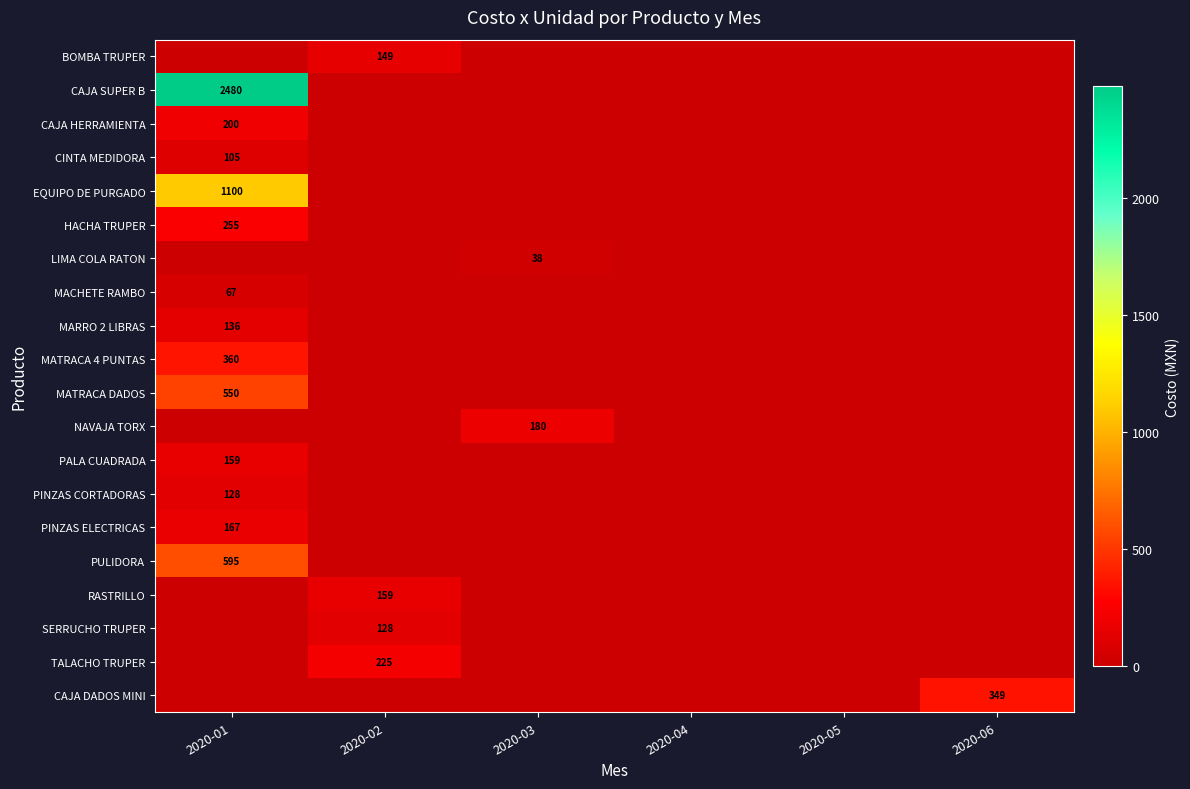

What is the sum of all HACHA TRUPER values?

255